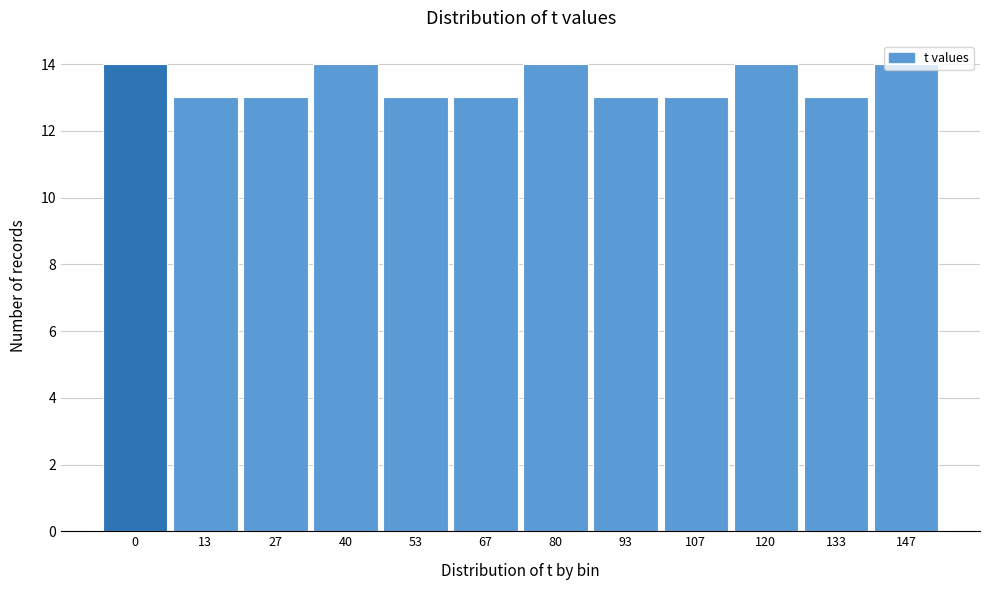

What is the change in value from 53 to 147?

+1